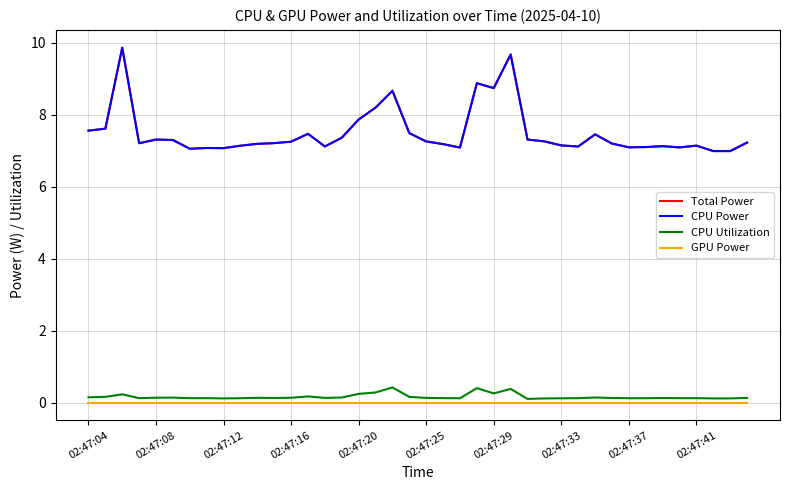

Does the chart have visible grid lines?

Yes